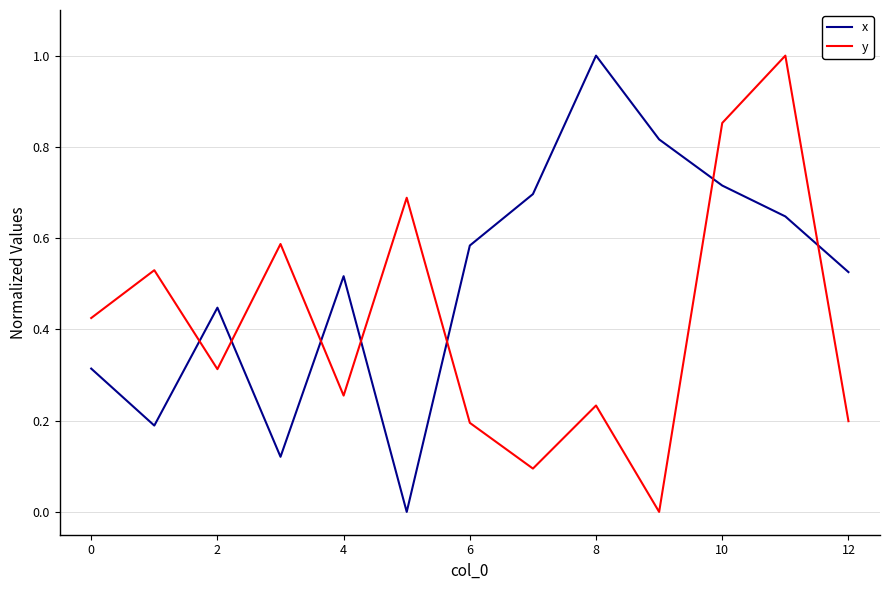

After their last crossing, which series has the higher values: y or x?

x